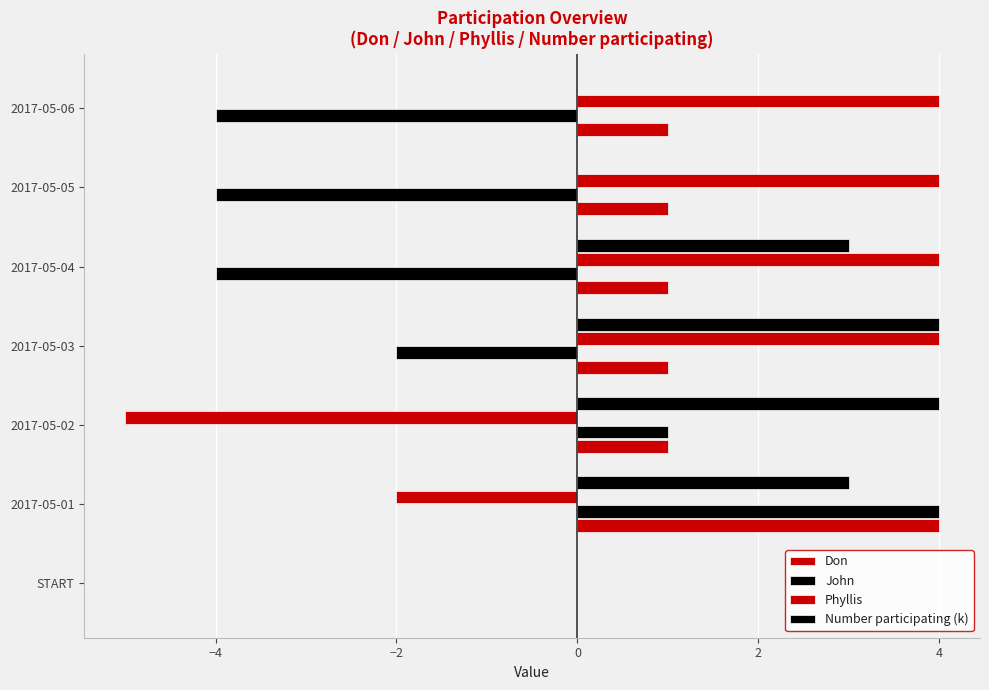

What is the average value of the Phyllis series?

1